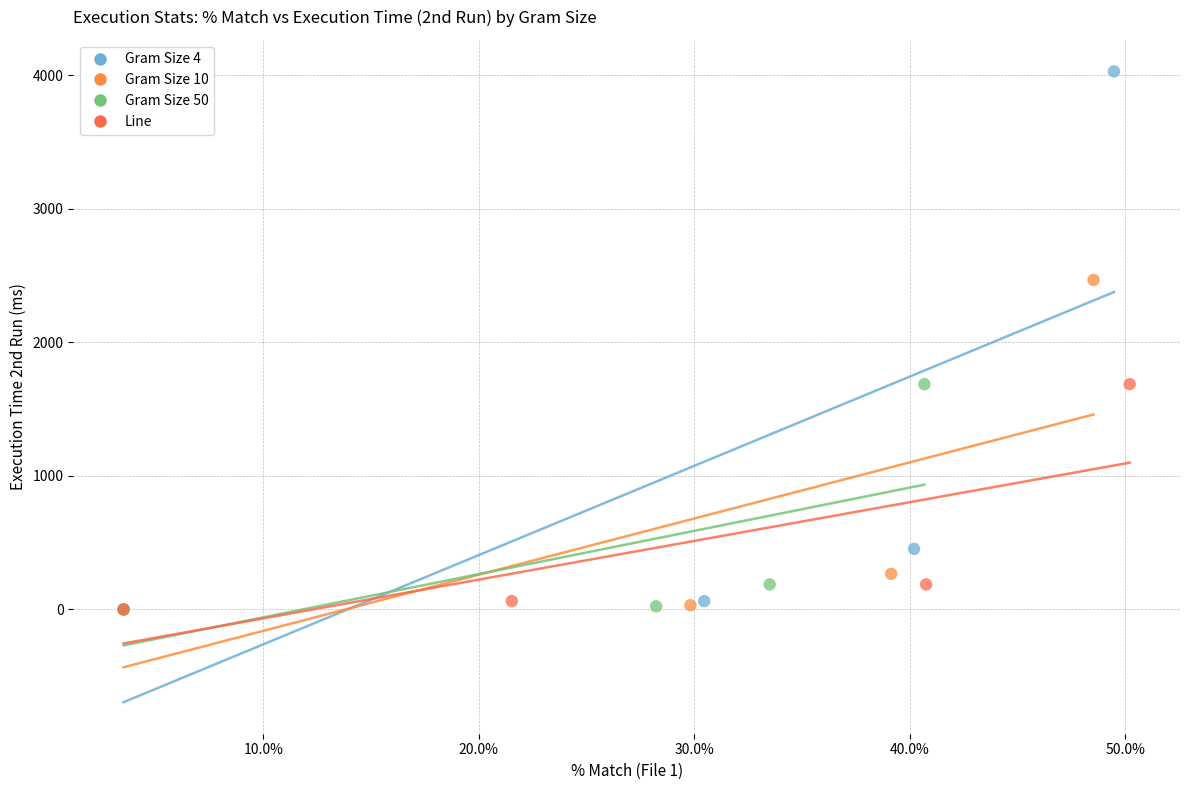

Which series has the widest spread of Y values?

Gram Size 4